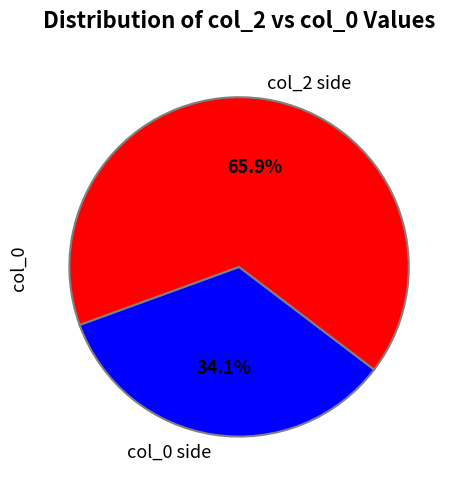

Is col_2 side the majority of the pie?

Yes